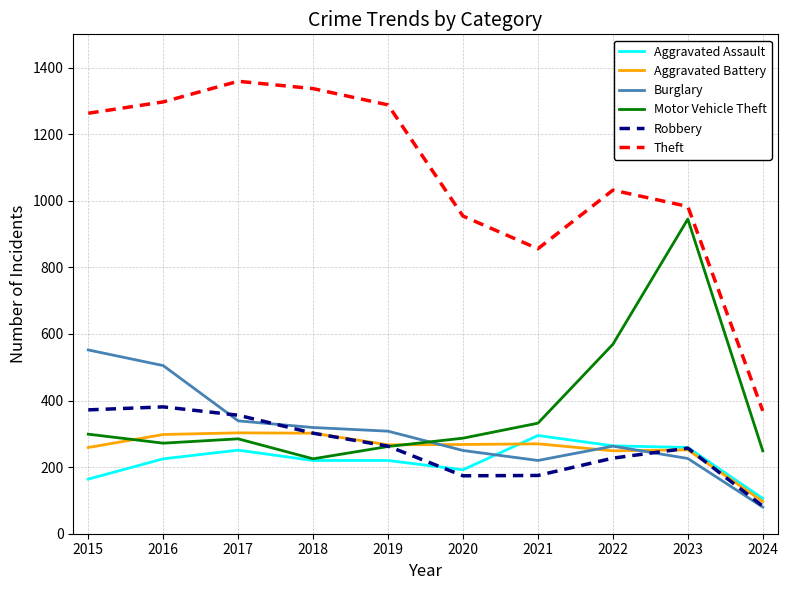

Which series has the widest spread of values?

Theft